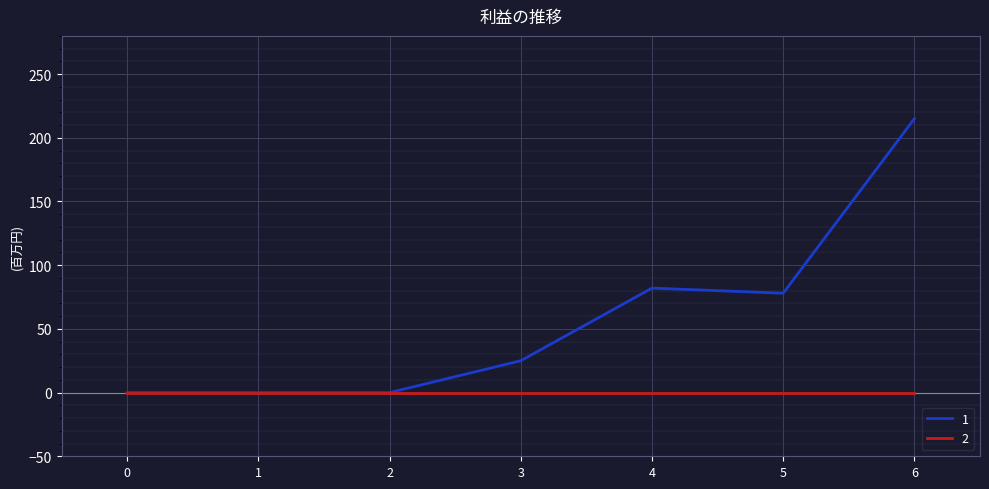

What is the difference between the highest and lowest values at 6?

215